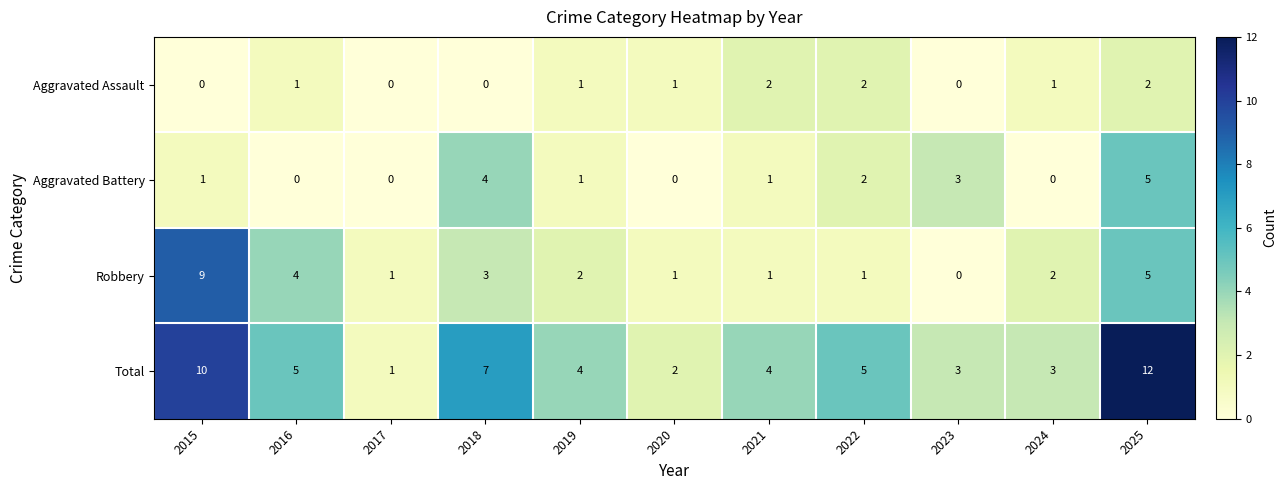

Which series has the largest total across all categories?

Total